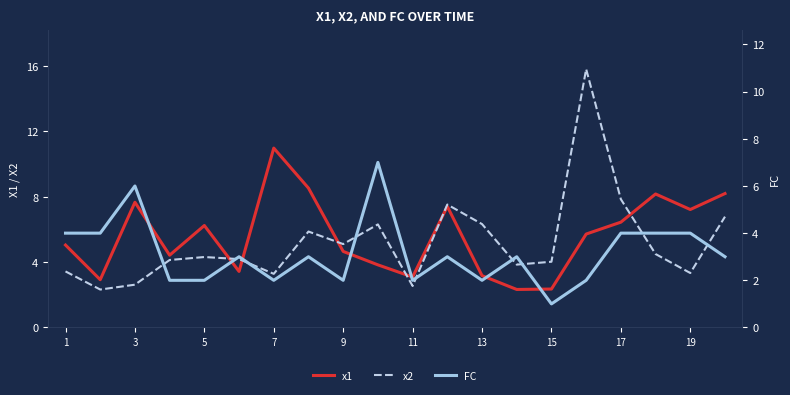

Which series has the largest range (max minus min)?

x2